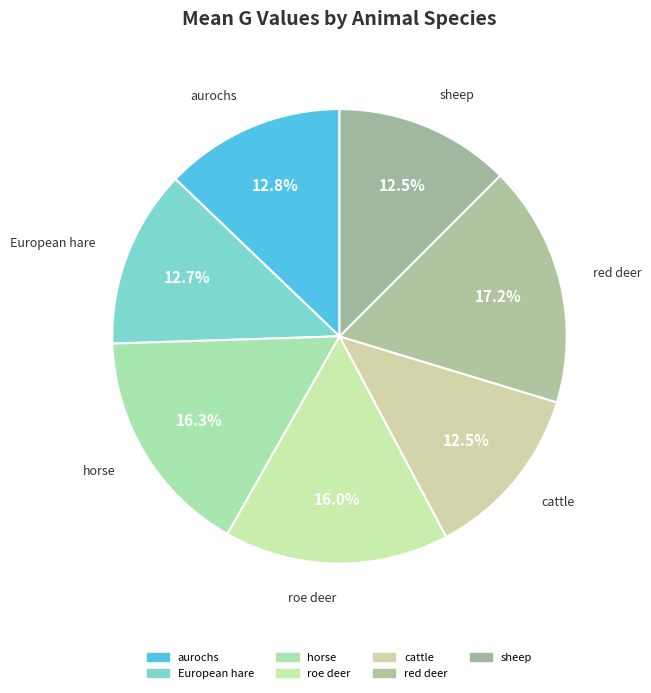

Does any single category account for the majority?

No